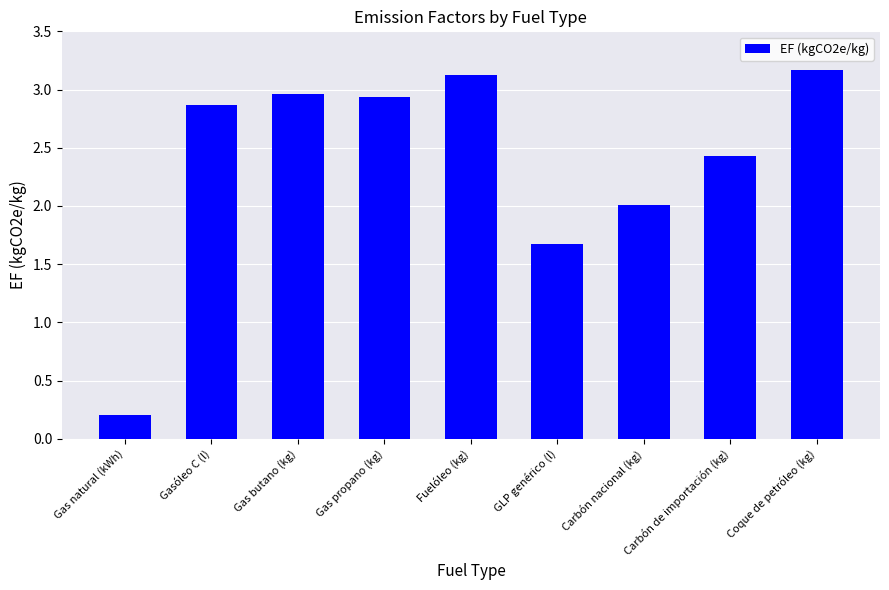

What is the approximate value at GLP genérico (l)?

1.7